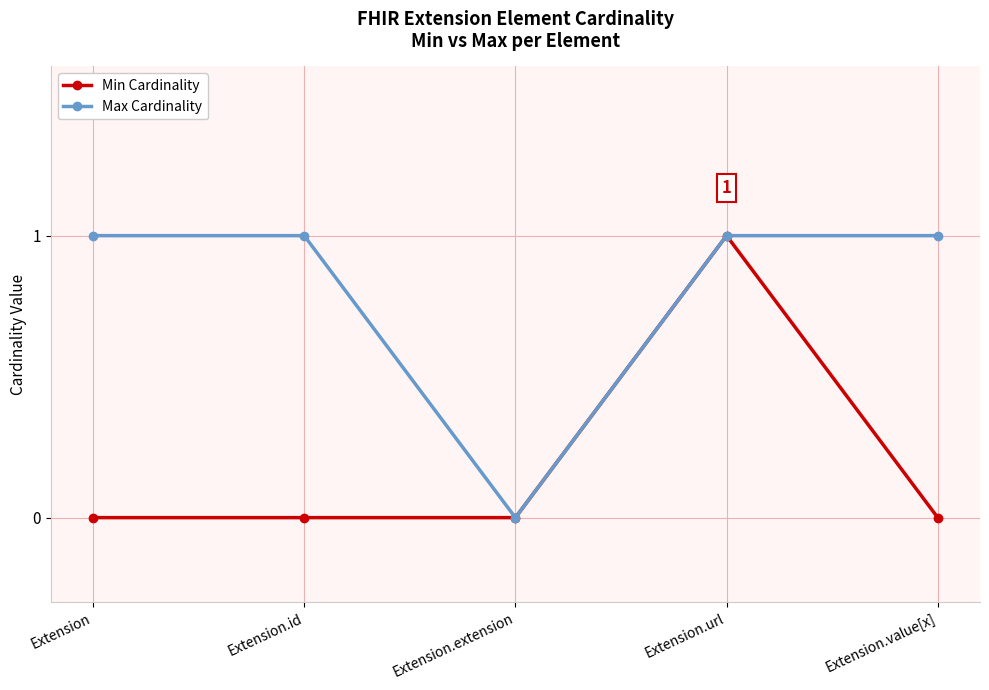

Between Extension.extension and Extension.value[x], which series saw the biggest shift?

Max Cardinality